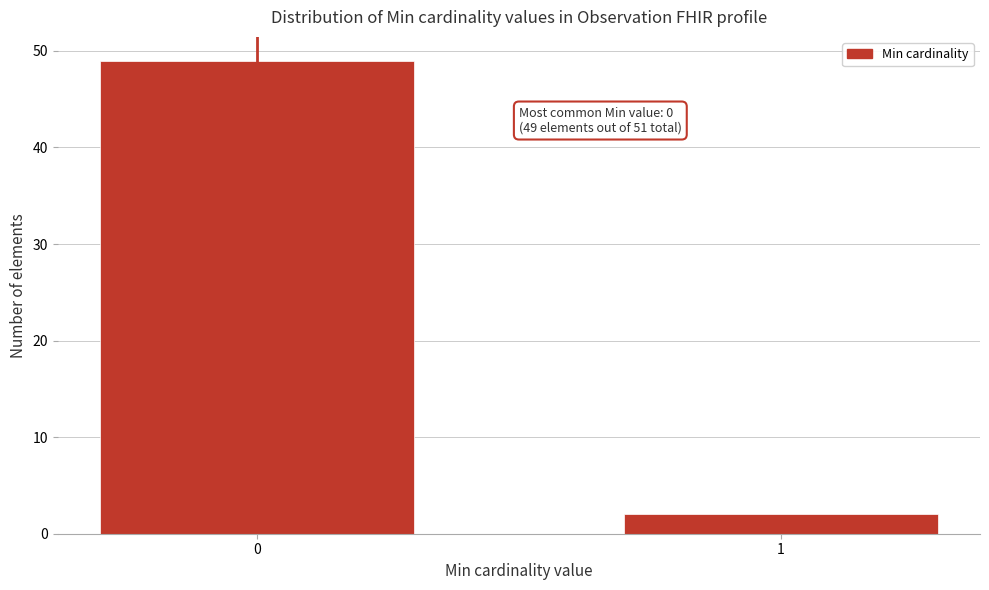

Reading left to right, list all the values displayed in this chart.

49	2